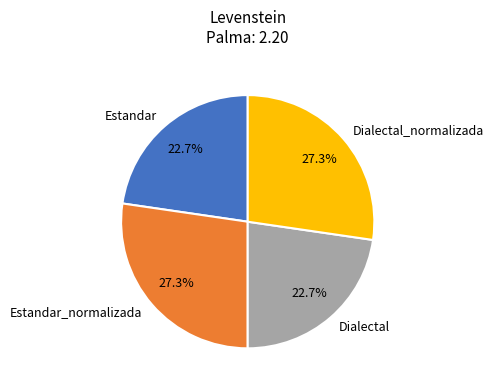

Does any single category account for the majority?

No